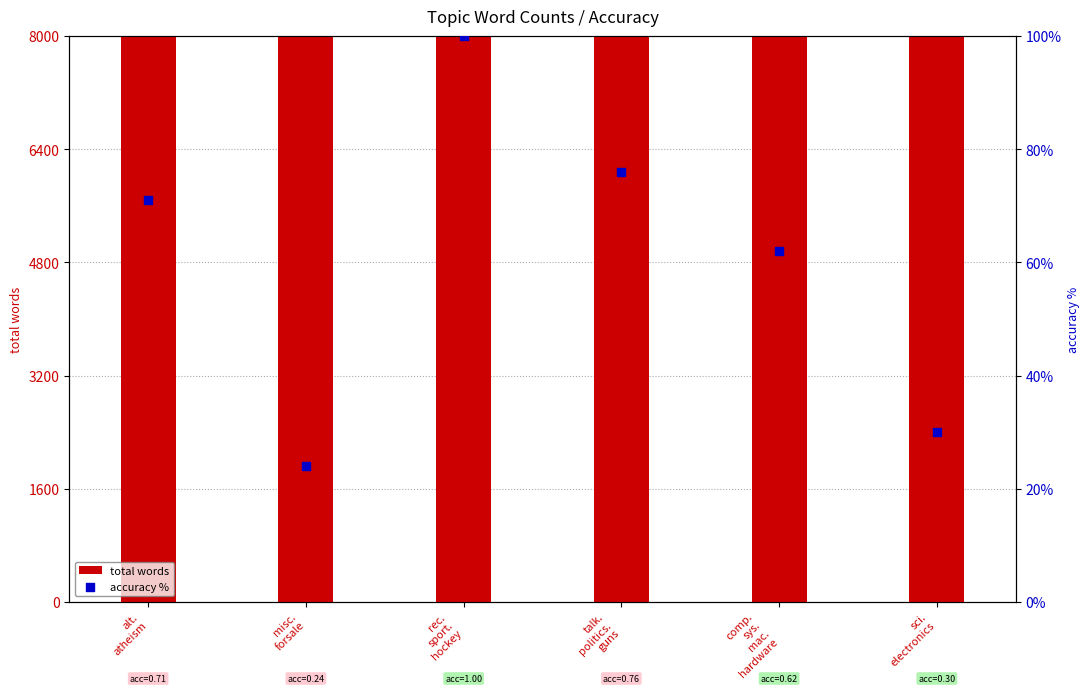

What is the total value across all series at sci.
electronics?

19487